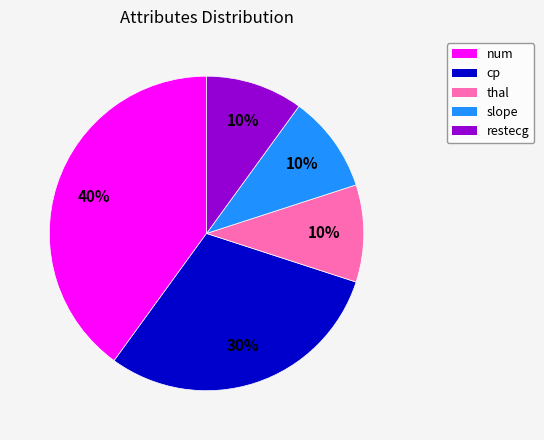

What percentage is the thal slice, to the nearest percent?

10%